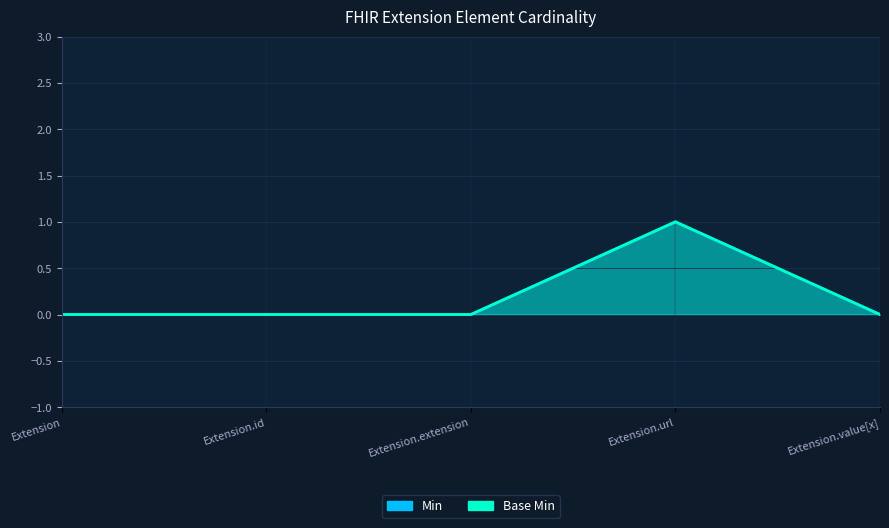

What is the label of the 4th point from the left?

Extension.url